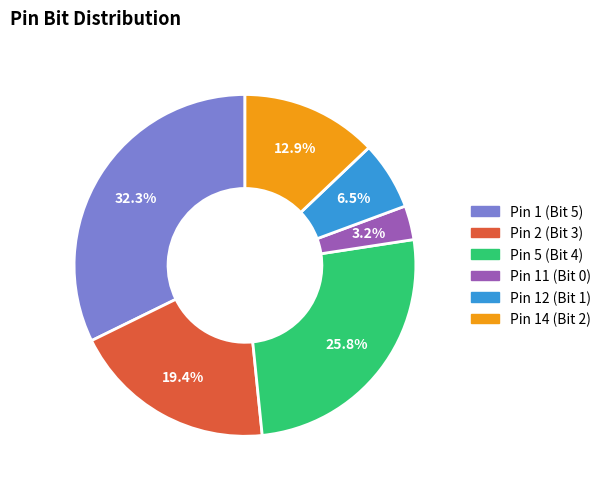

To the nearest percent, what is the average slice percentage?

17%